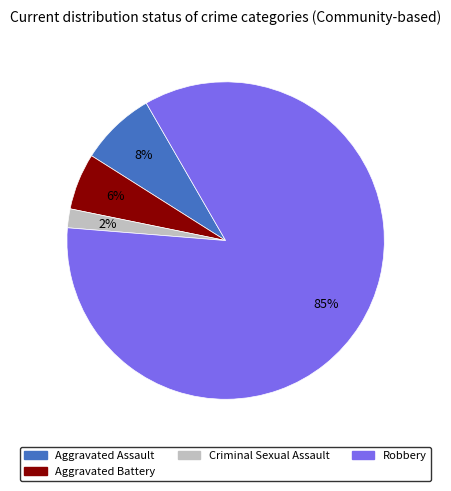

To the nearest percent, what is the average slice percentage?

25%